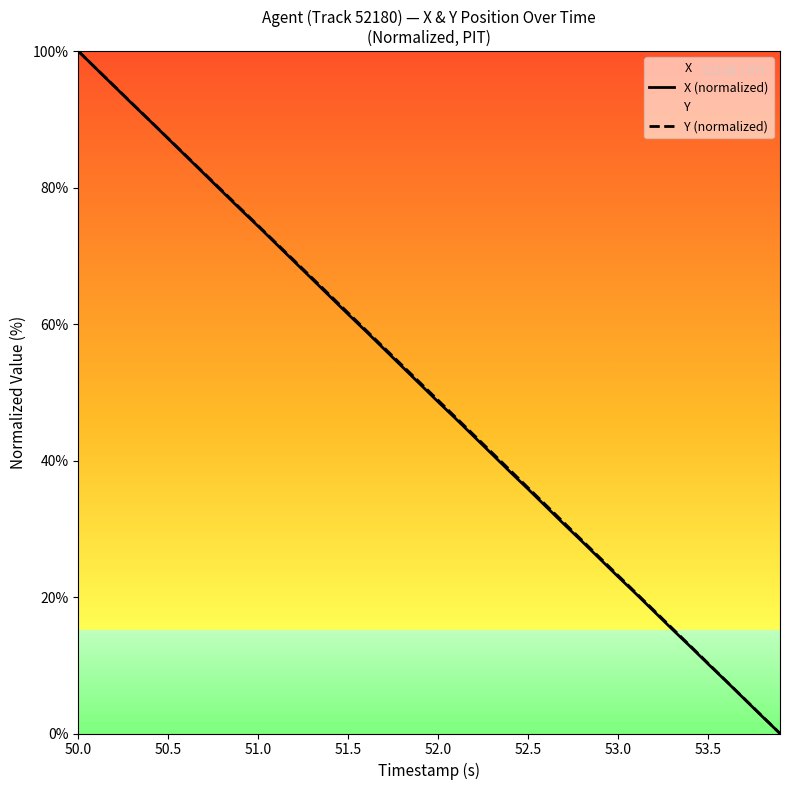

The value of Y (normalized) at 52.0 is 28.5. True or false?

False